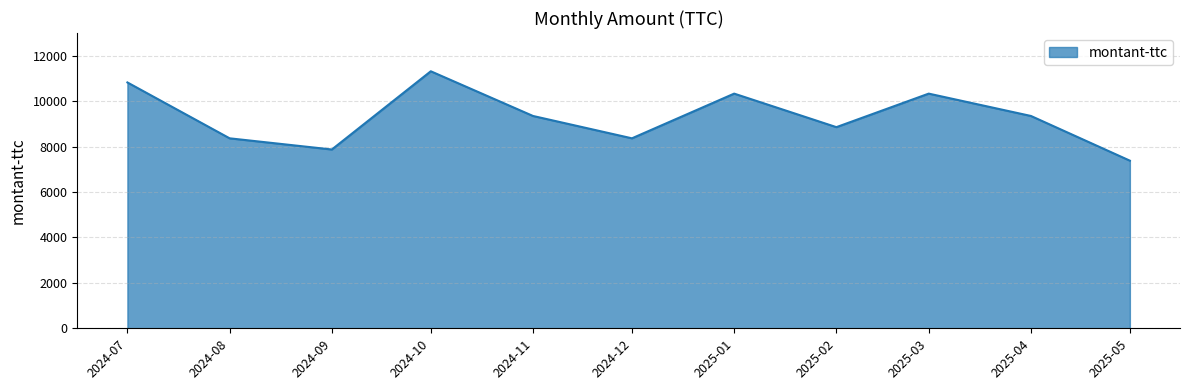

At which category does the chart reach its minimum across all series?

2025-05